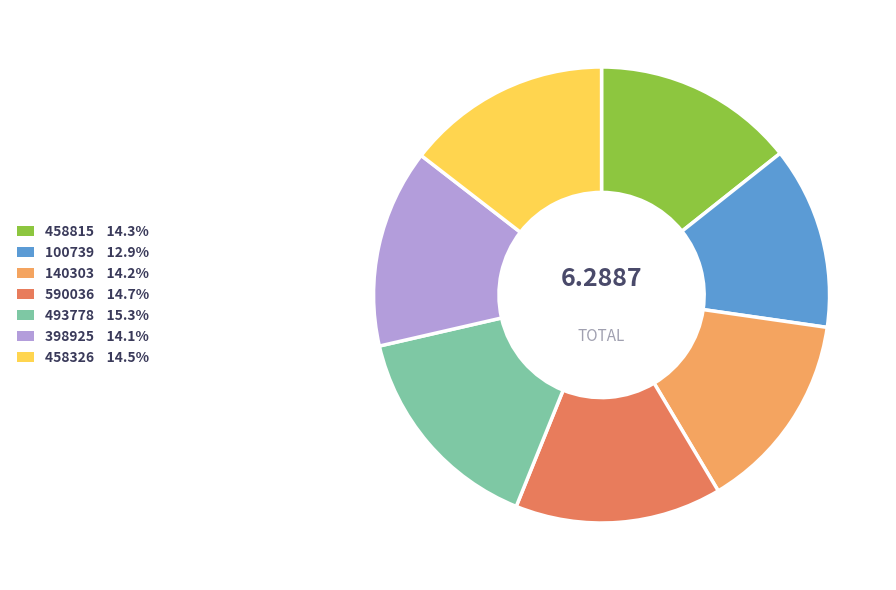

Which slice is the smallest?

100739